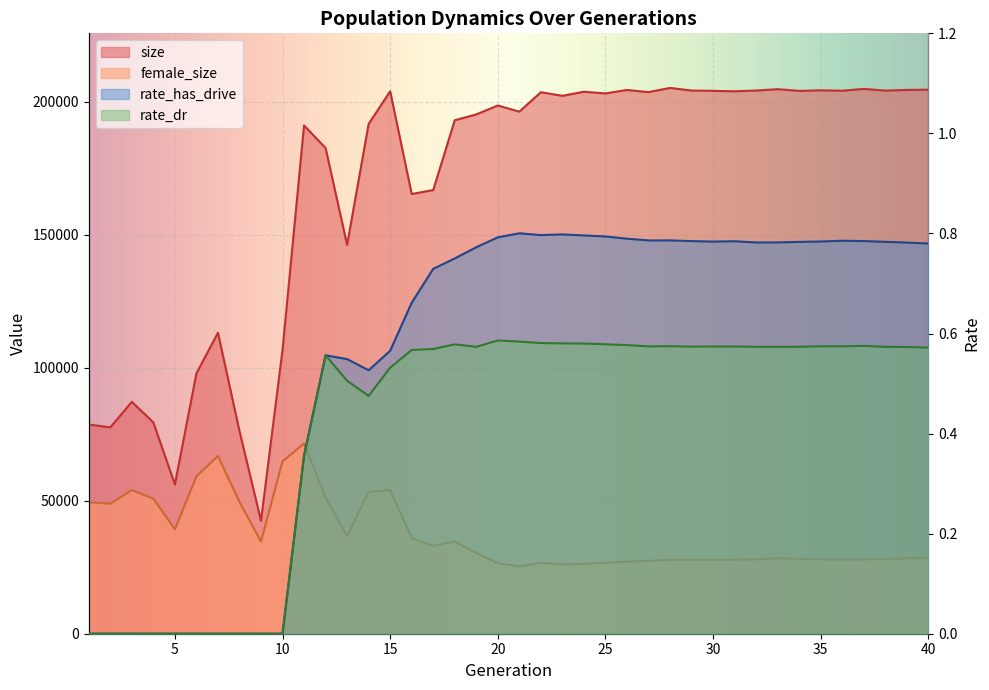

Is it true that rate_dr equals 0.3 at 22?

False